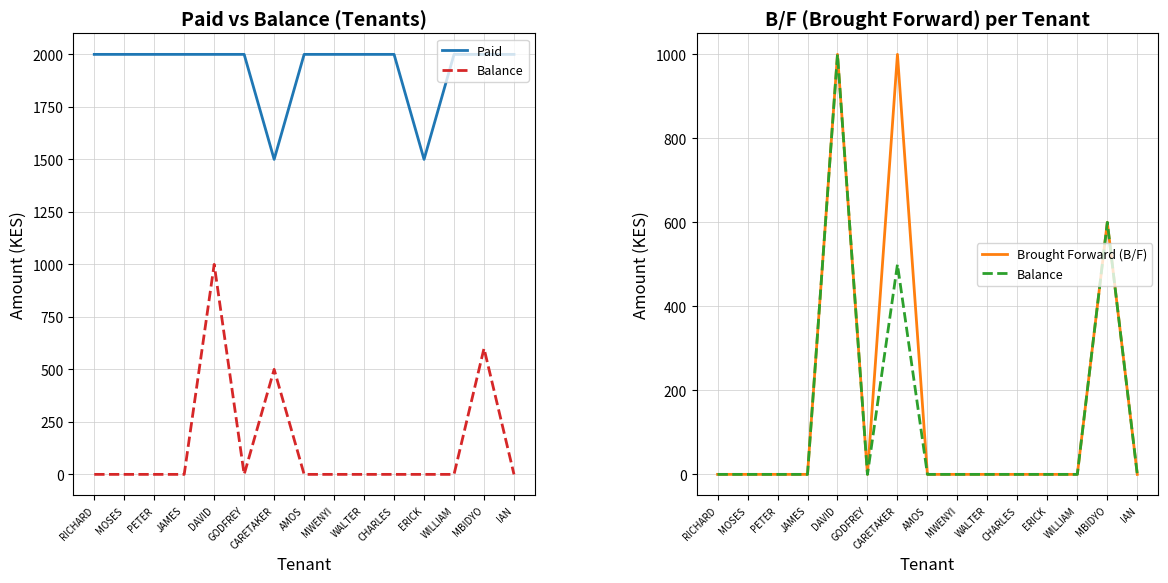

Rank the series at DAVID from lowest to highest value.

Balance, Brought Forward (B/F), Paid